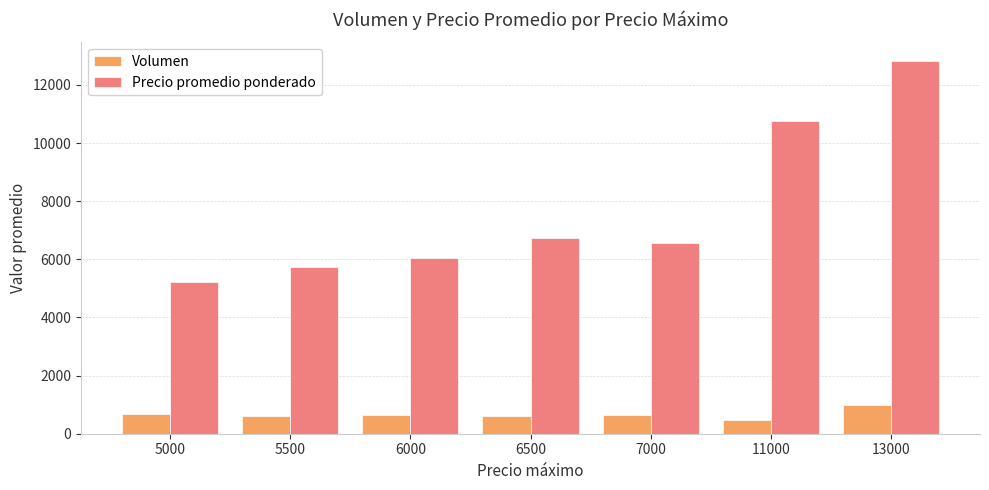

List the series in order of their peak value, lowest first.

Volumen, Precio promedio ponderado